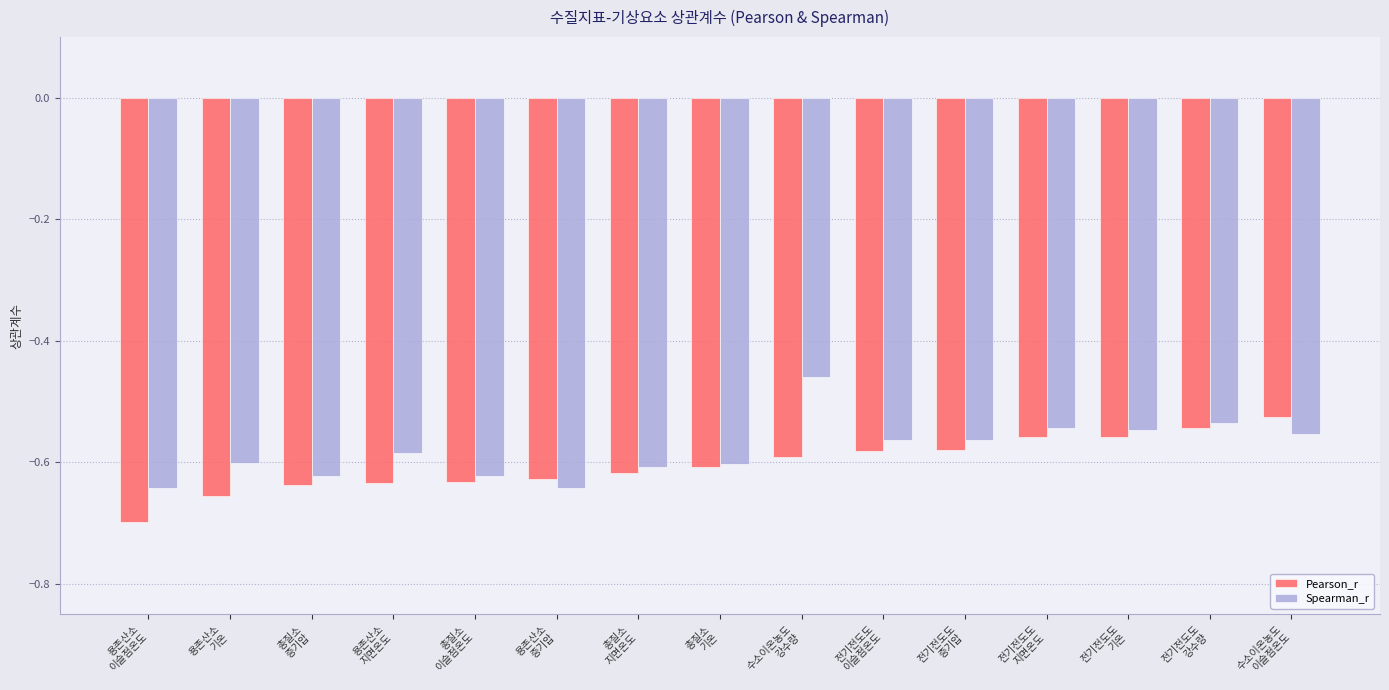

At which label does Pearson_r reach its peak?

수소이온농도
이슬점온도